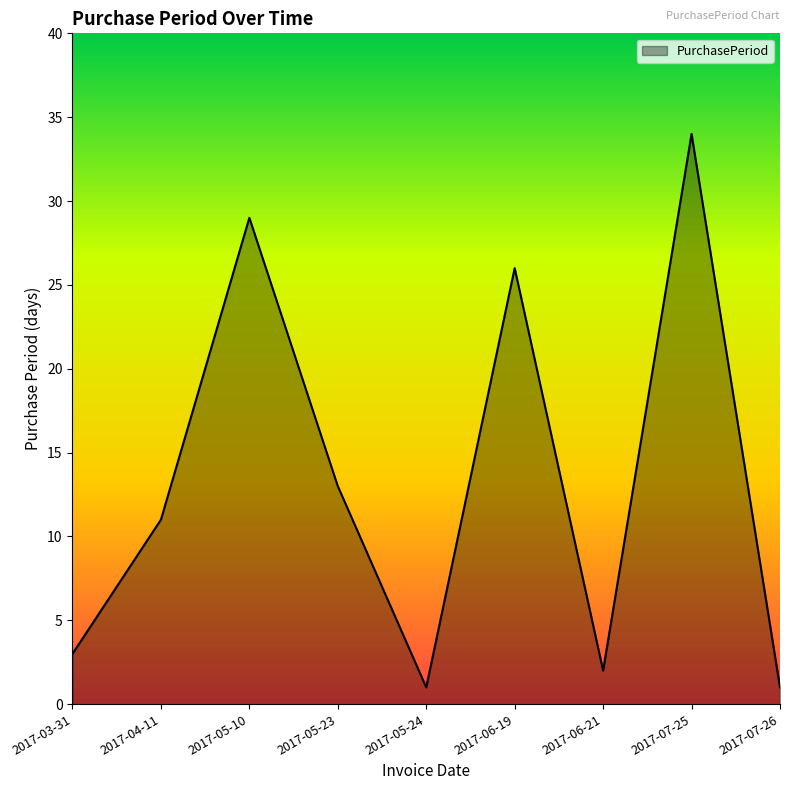

Reading left to right, what are all the values shown in this chart?

3	11	29	13	1	26	2	34	1